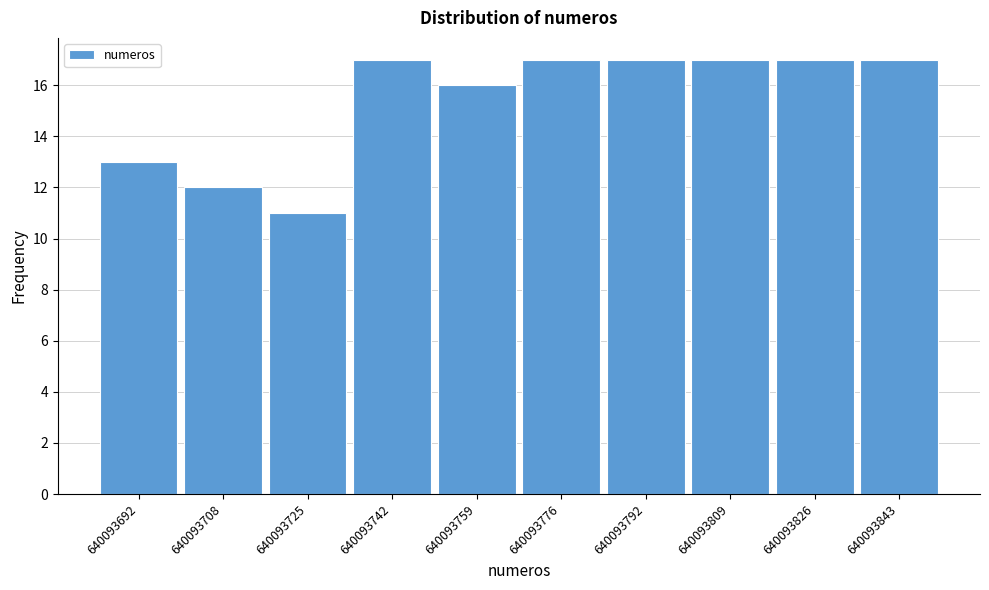

Reading right to left, extract all data points from this chart.

640093843=17	640093826=17	640093809=17	640093792=17	640093776=17	640093759=16	640093742=17	640093725=11	640093708=12	640093692=13